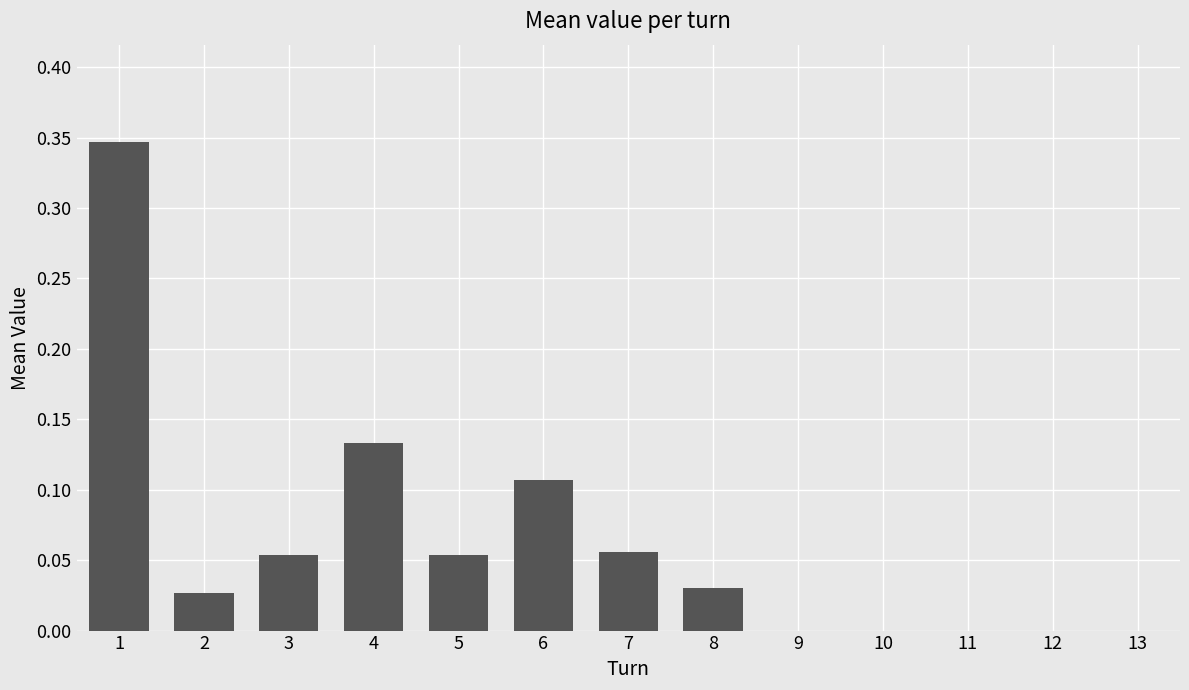

Between 3 and 9, which is larger?

3